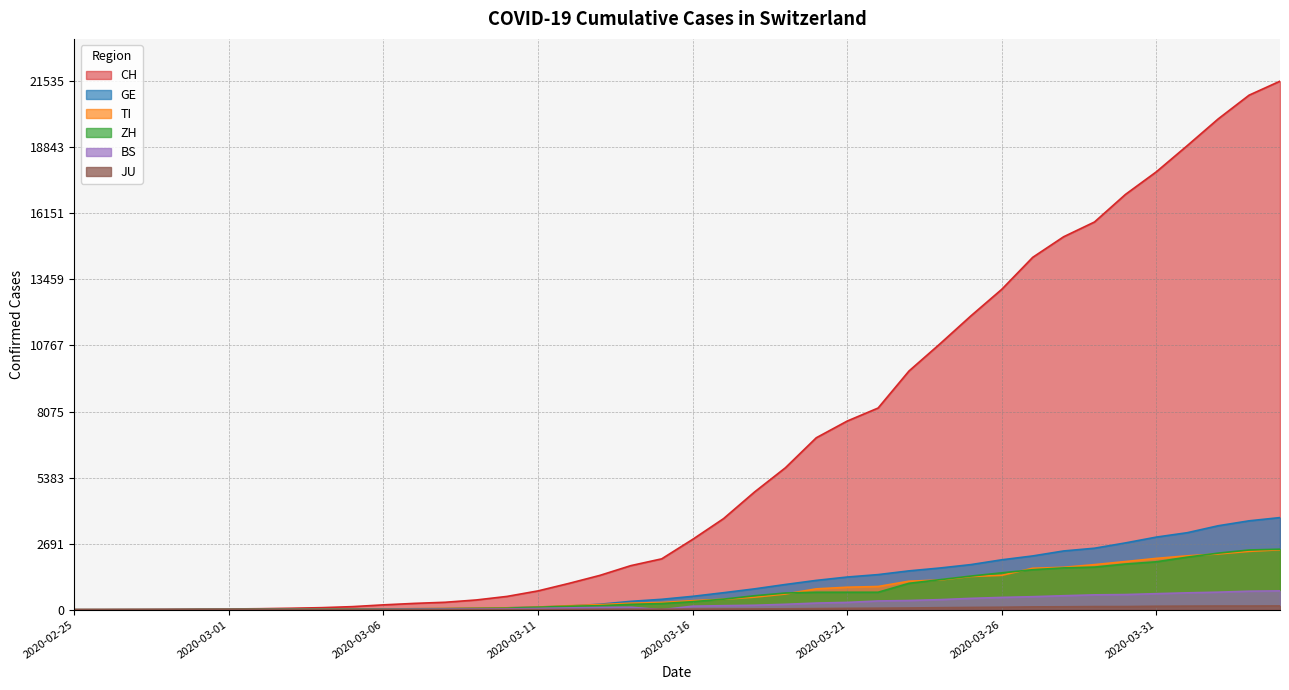

Is the value of ZH at 2020-03-21 greater than the value of BS at 2020-03-21?

Yes